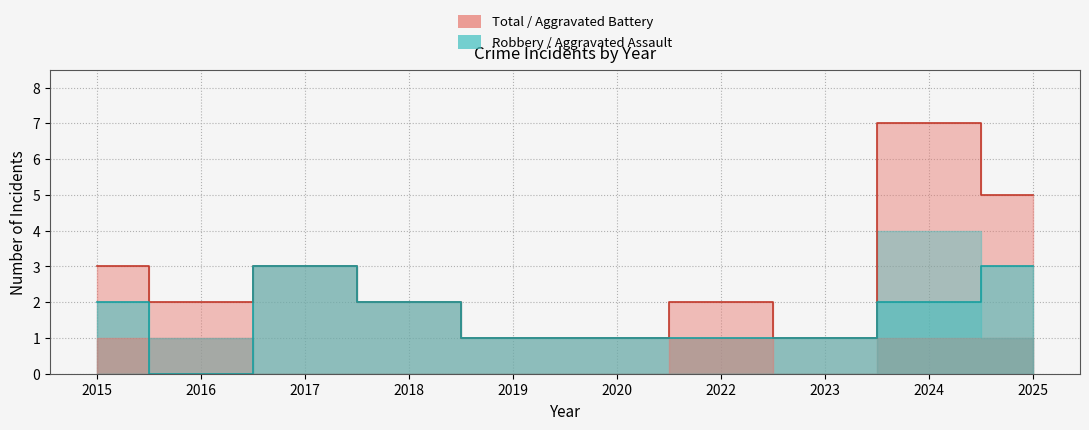

Which series has the widest spread of values?

Total